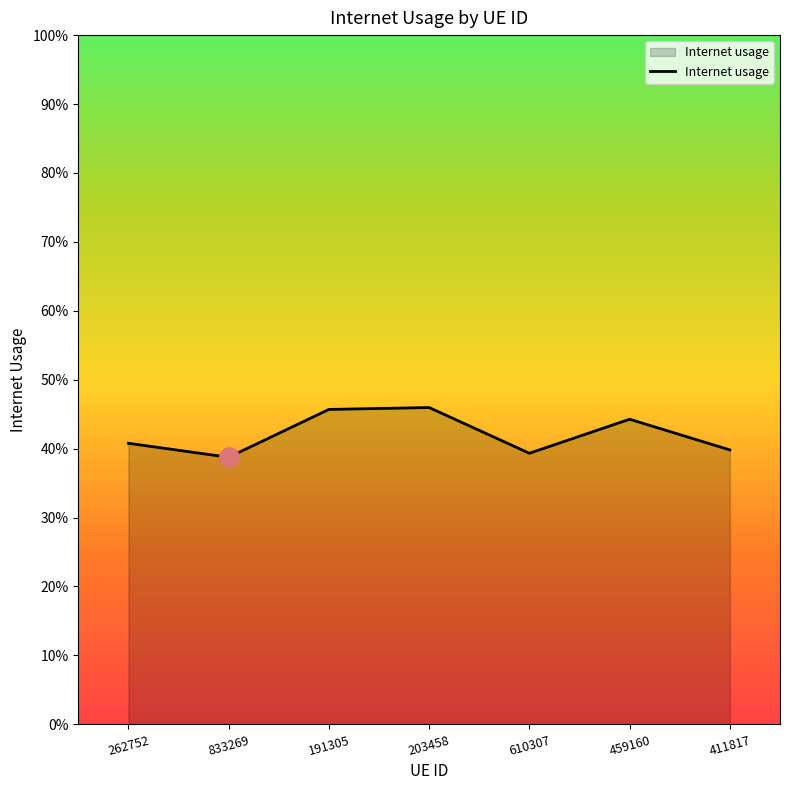

How many interior local peaks (higher than both neighbors) does the data have?

2